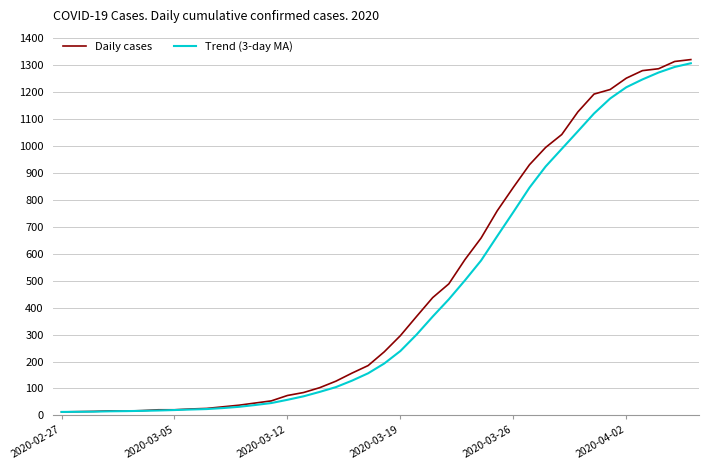

What is the highest value of the Daily cases series?

1320.0